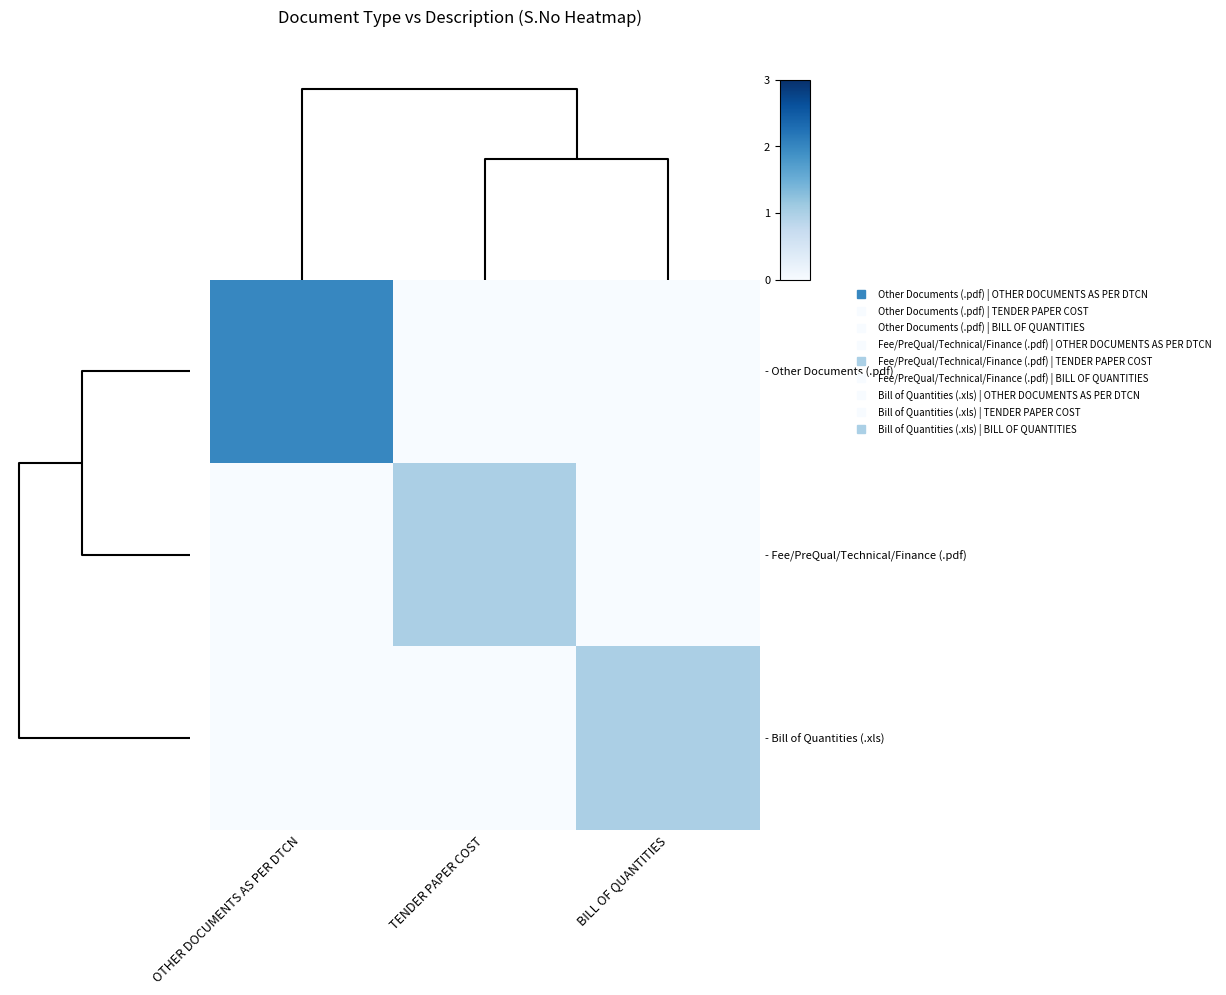

What is the greatest value displayed?

2